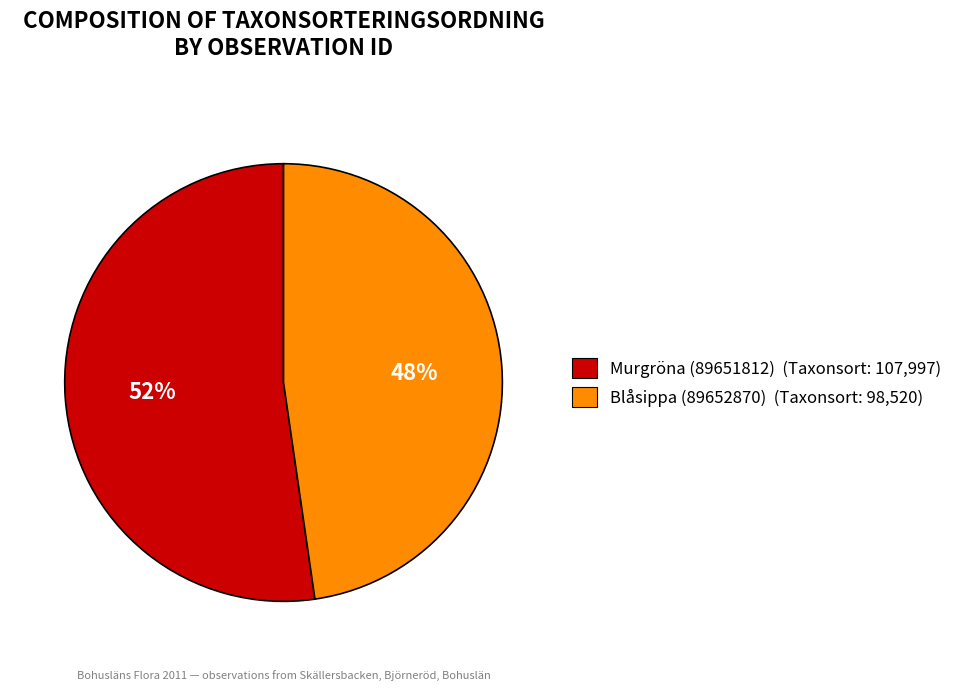

Does Murgröna (89651812) account for over 50% of the chart?

Yes